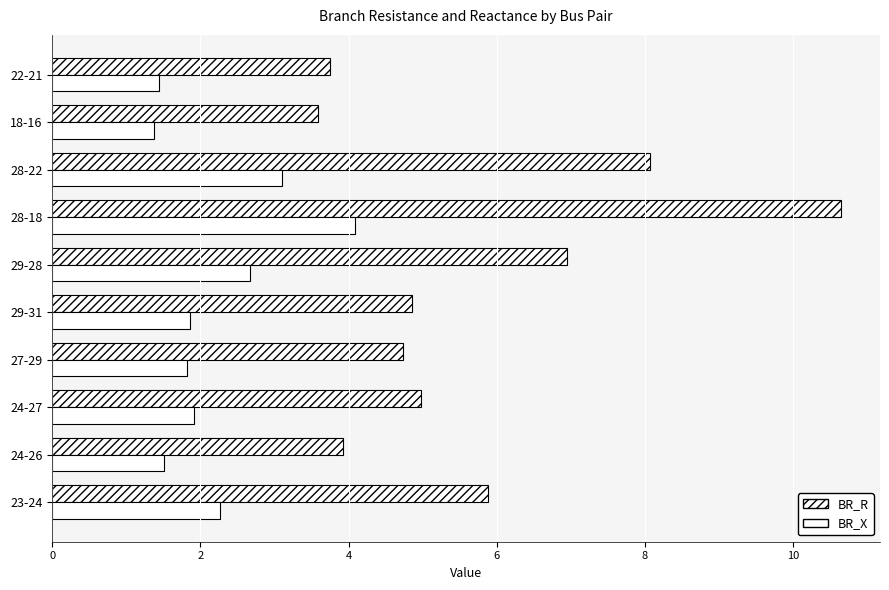

How many categories are shown in the chart?

10